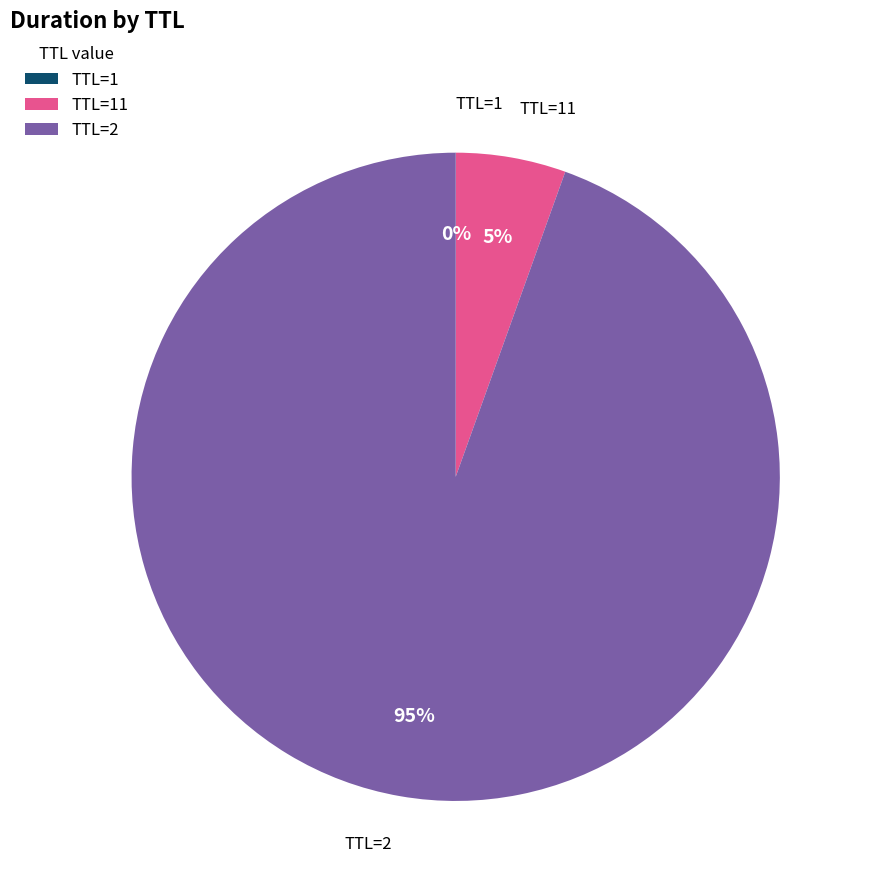

True or false: TTL=2 accounts for 95% of the total.

True